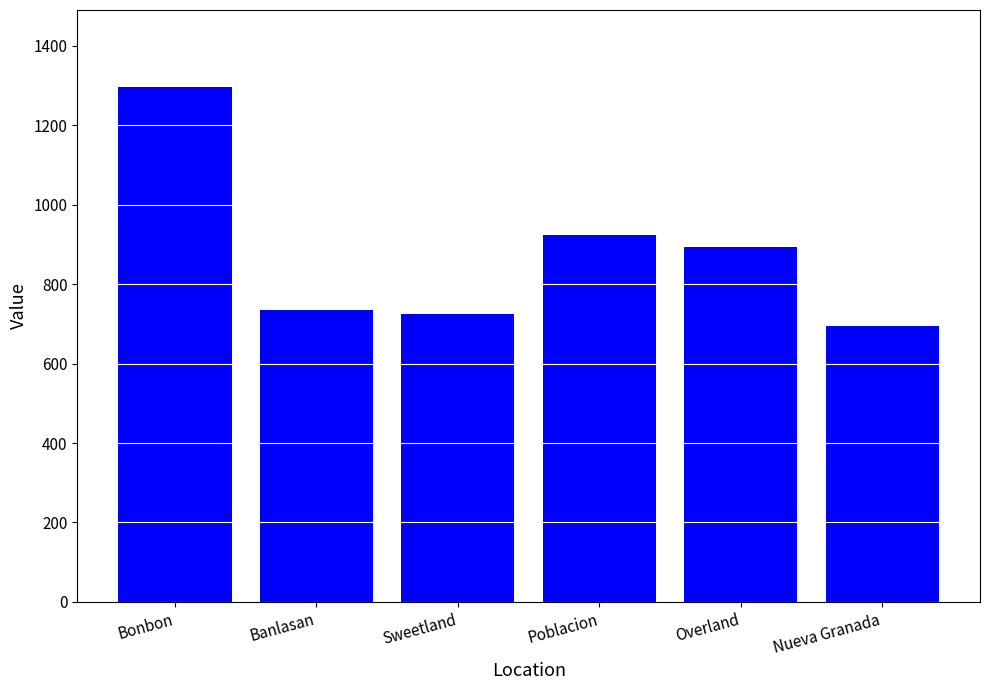

What is the sum of the values at Poblacion and Sweetland?

1648